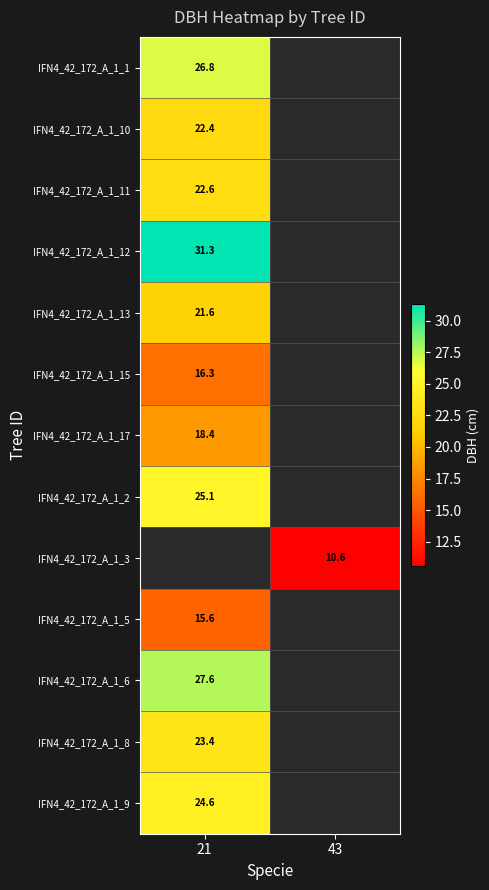

Is it true that IFN4_42_172_A_1_11 equals 12.5 at 21?

False